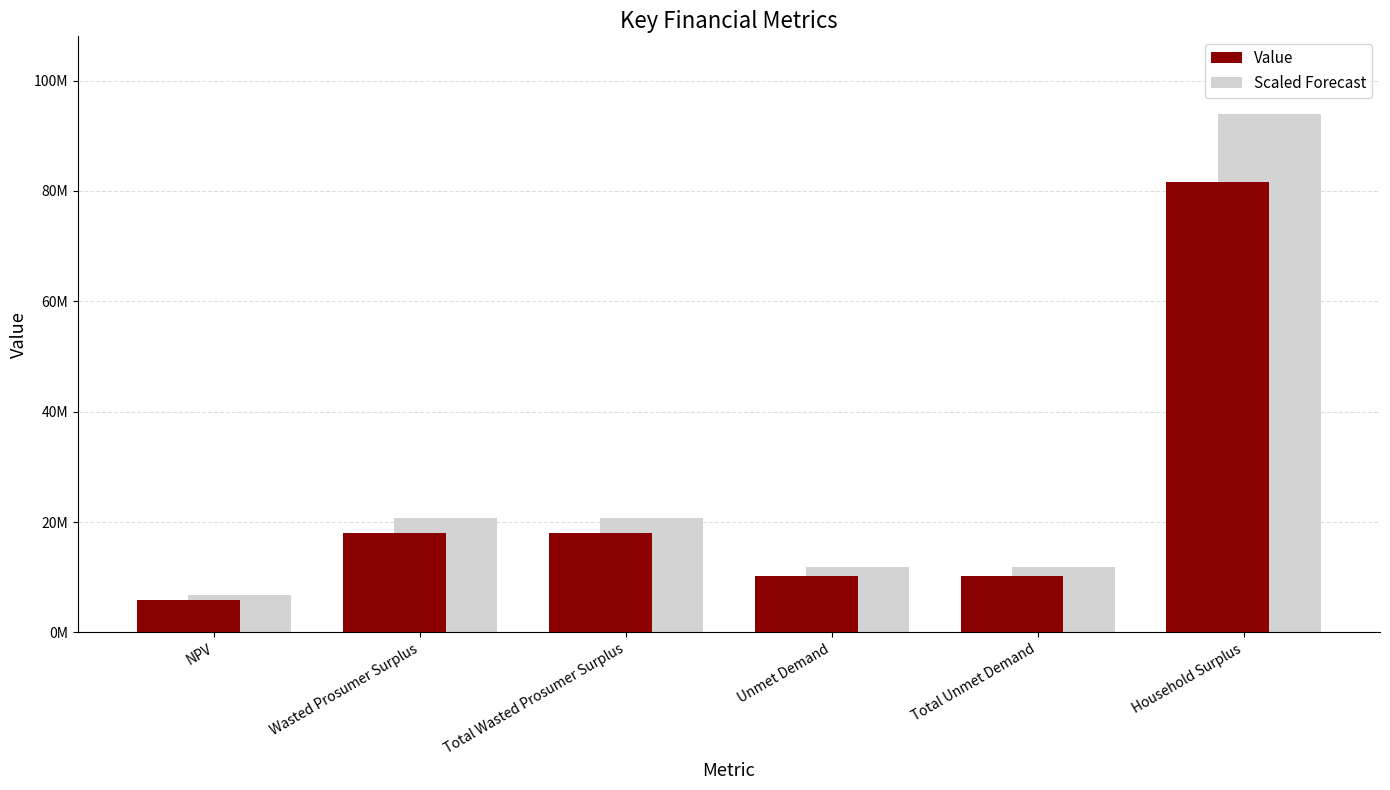

What is the label of the 6th bar from the right?

NPV